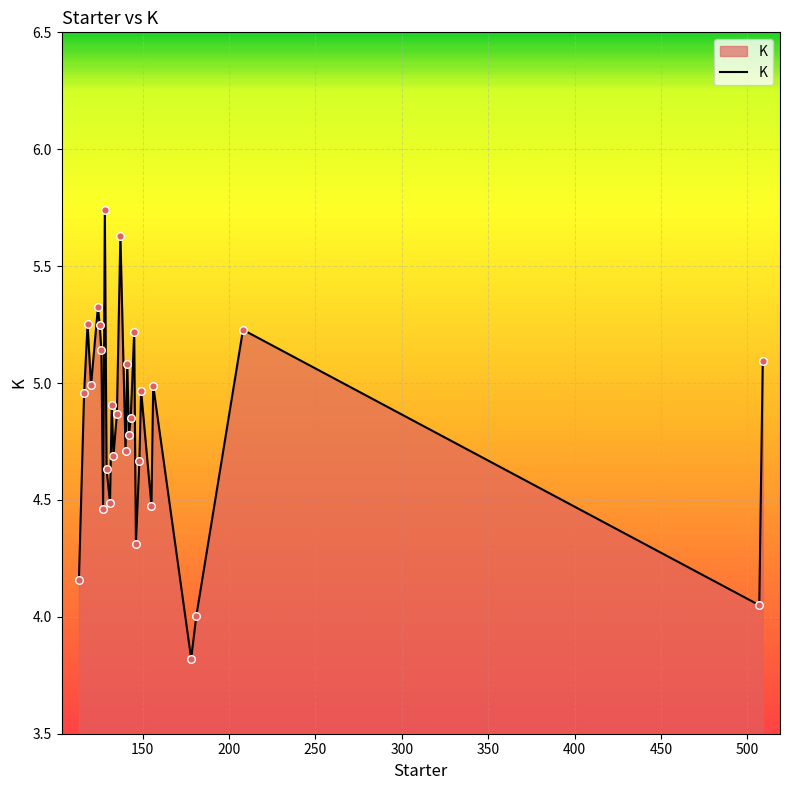

What is the minimum value shown in the chart?

3.8